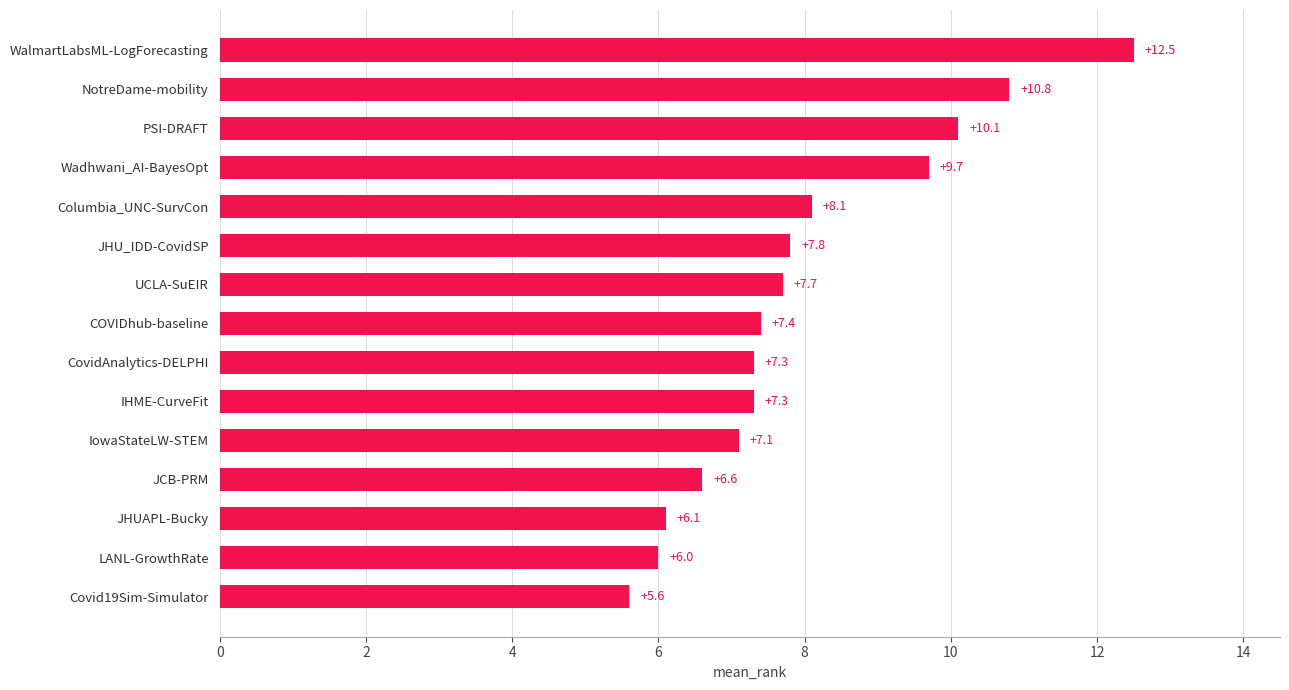

What is the sum of all values?

120.1